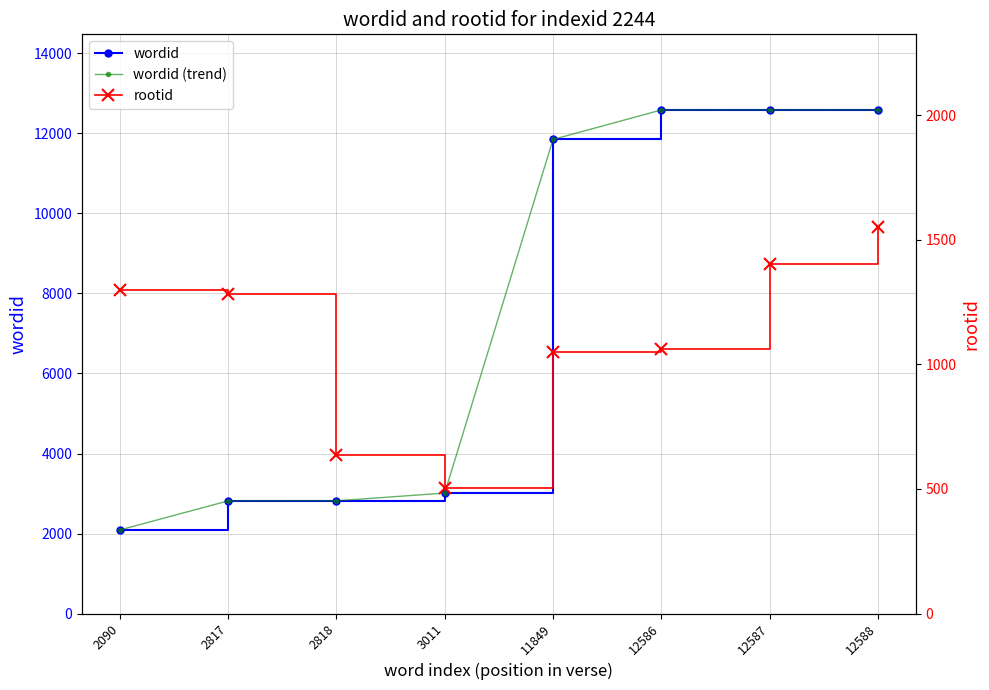

Which series has the largest total across all categories?

wordid